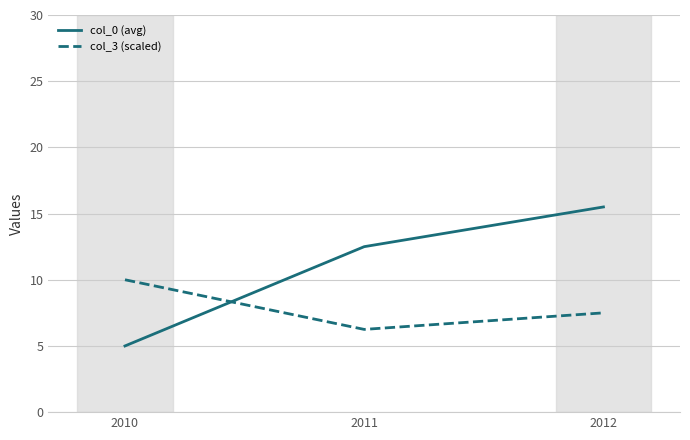

List the labels in order of col_0 (avg) value, largest first.

2012, 2011, 2010